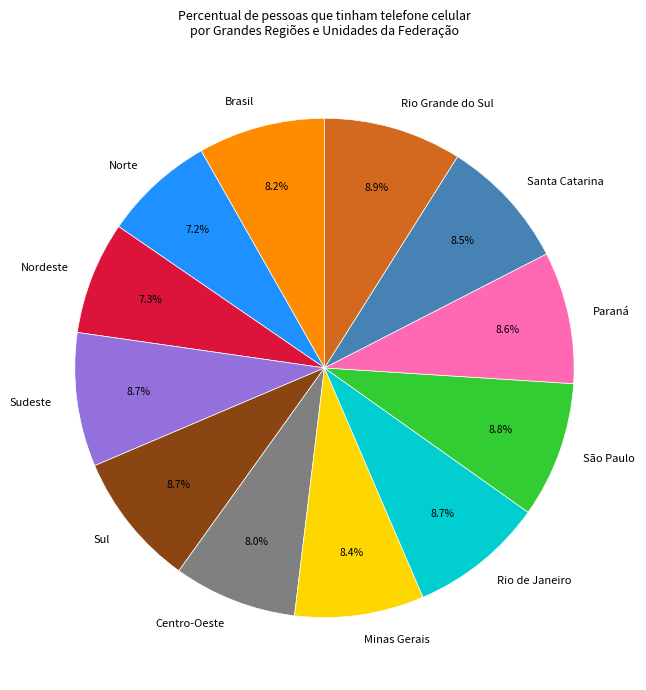

To the nearest percent, what percentage of the pie is Norte?

7%